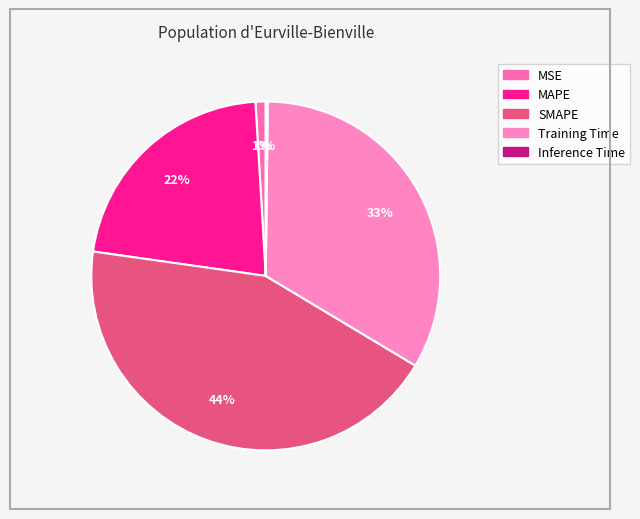

To the nearest percent, what percentage of the pie is MSE?

1%